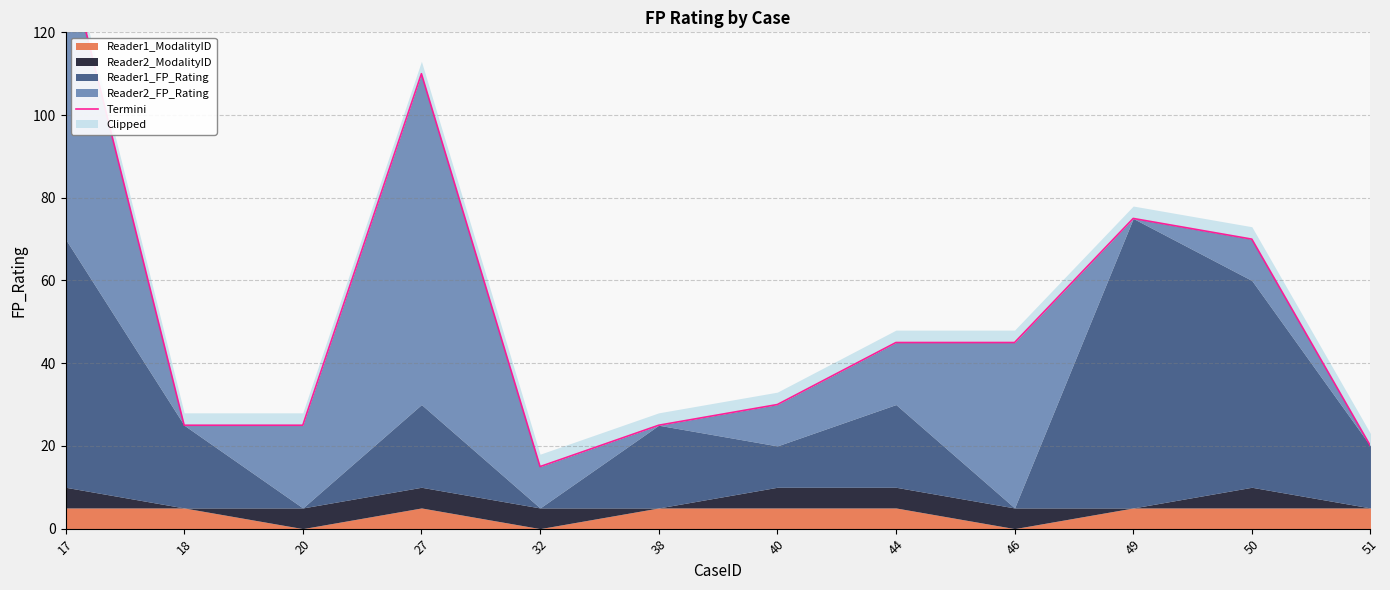

What is the sum of the values at 49 and 18?

100